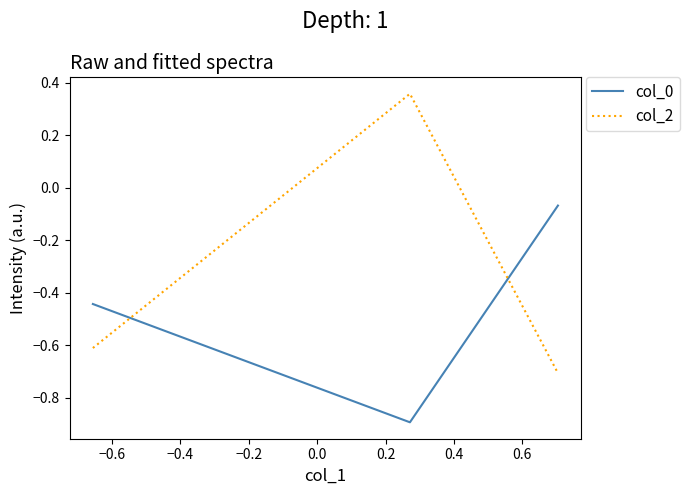

How many lines are shown in the chart?

2